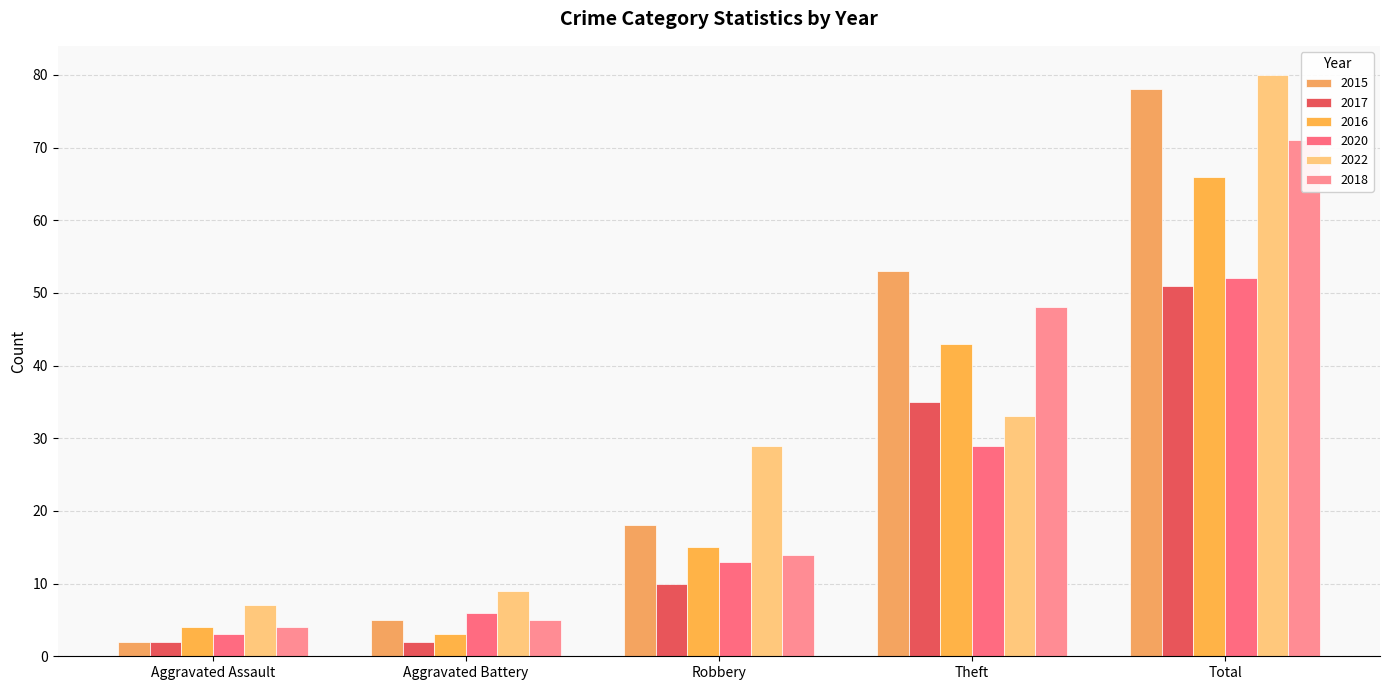

Where is 2017 nearest to the value 26?

Theft